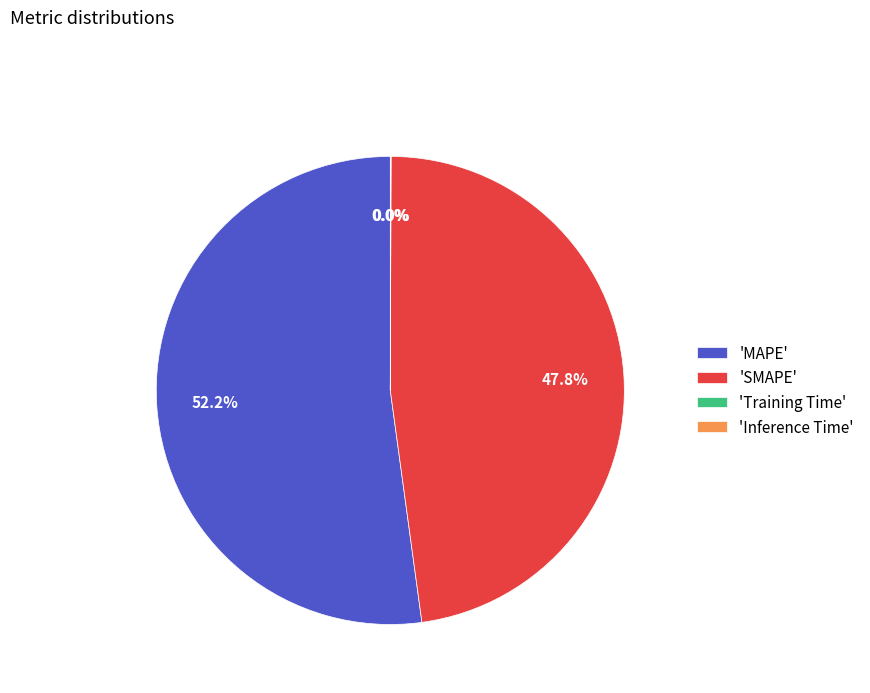

Between 'MAPE' and 'SMAPE', which is larger?

'MAPE'